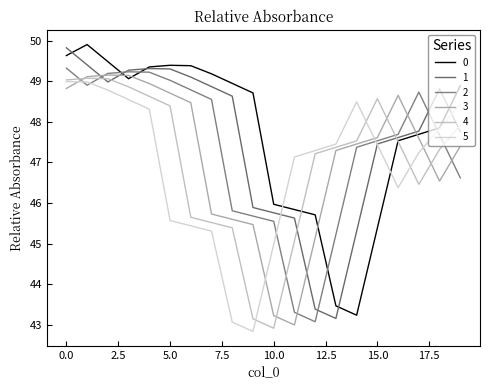

How many lines are shown in the chart?

6